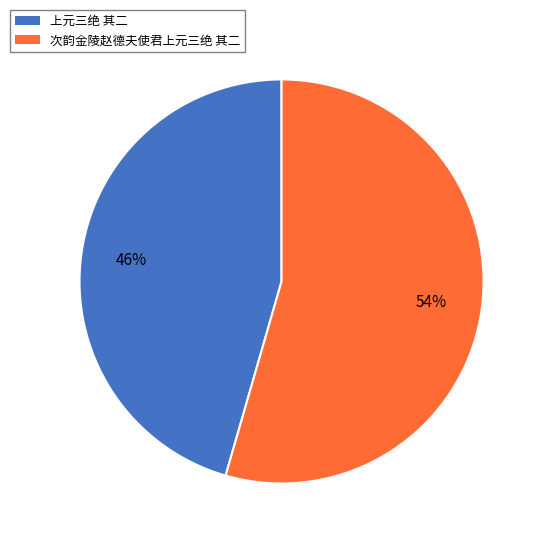

To the nearest percent, what percentage of the pie is 上元三绝 其二?

46%